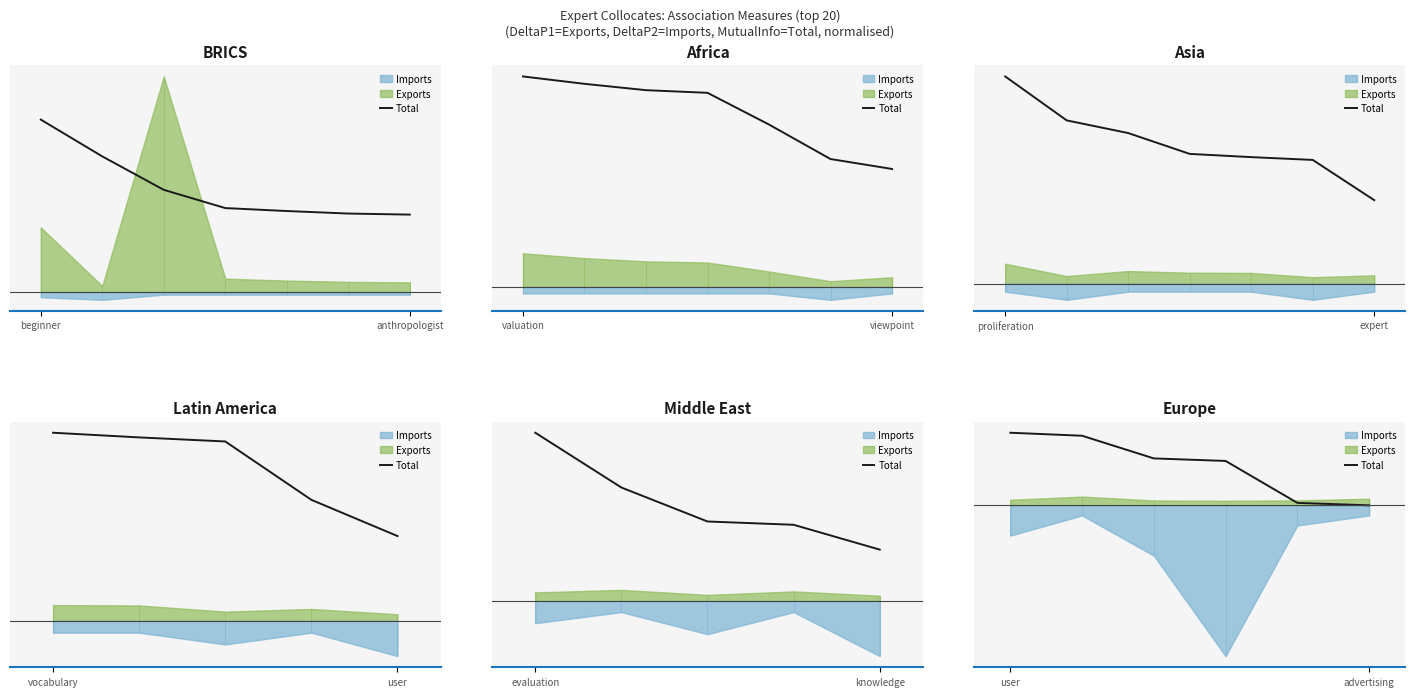

How many lines are shown in the chart?

1